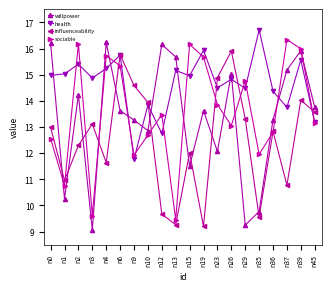

The willpower series shows 21.9 at n39. True or false?

False